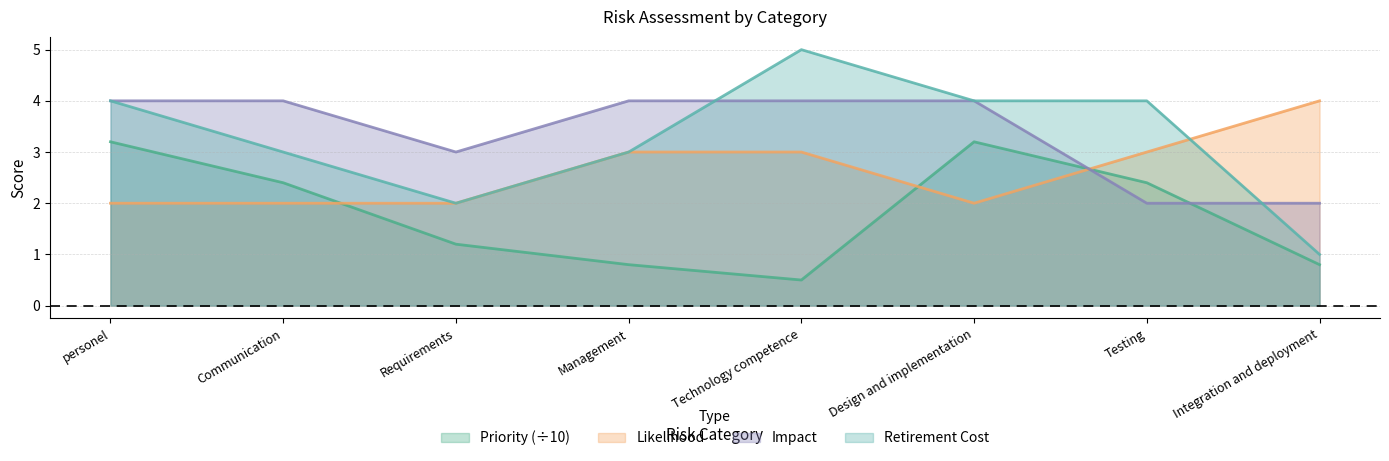

How many intersections are there between Likelihood and Retirement Cost?

1